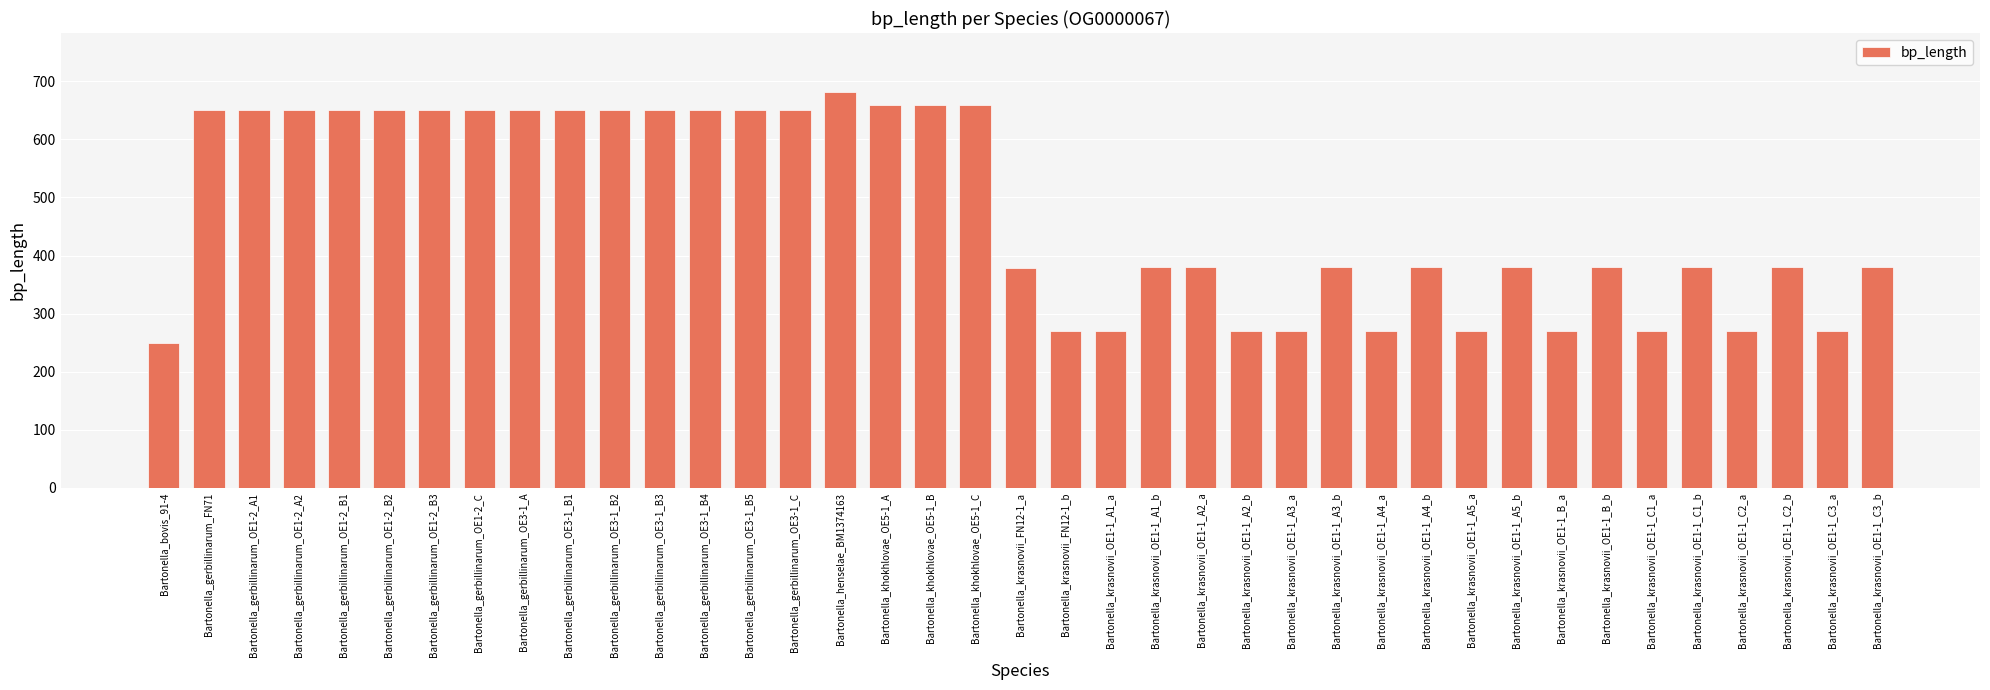

Which category has the highest value across all series?

Bartonella_henselae_BM1374163